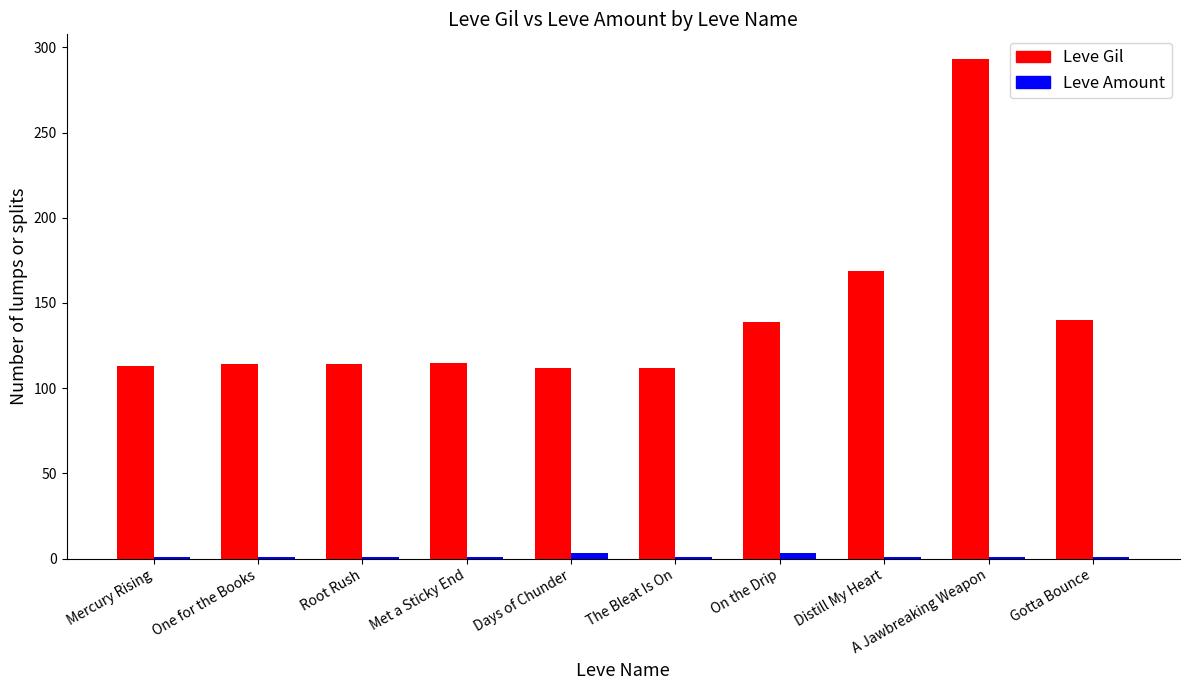

Which series has the largest total across all categories?

Leve Gil